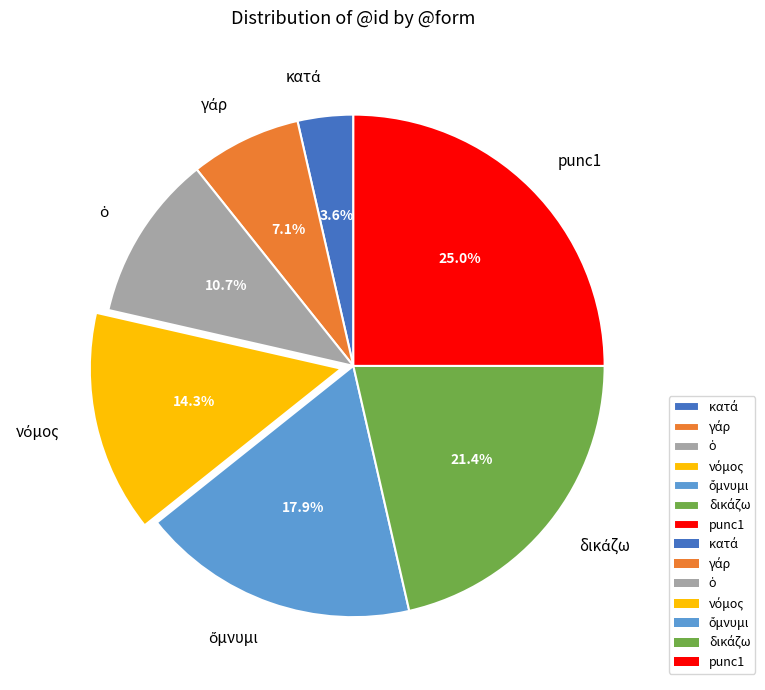

Does punc1 account for over 50% of the chart?

No